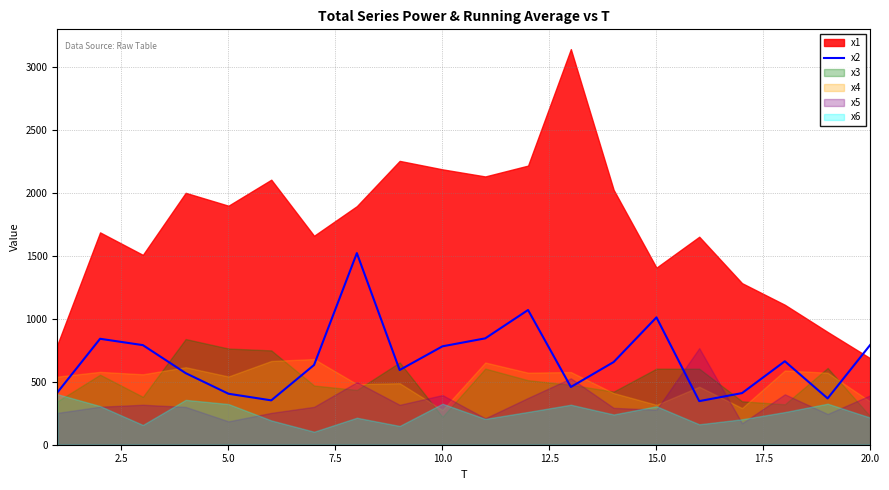

What is the highest value of the x2 series?

1520.6